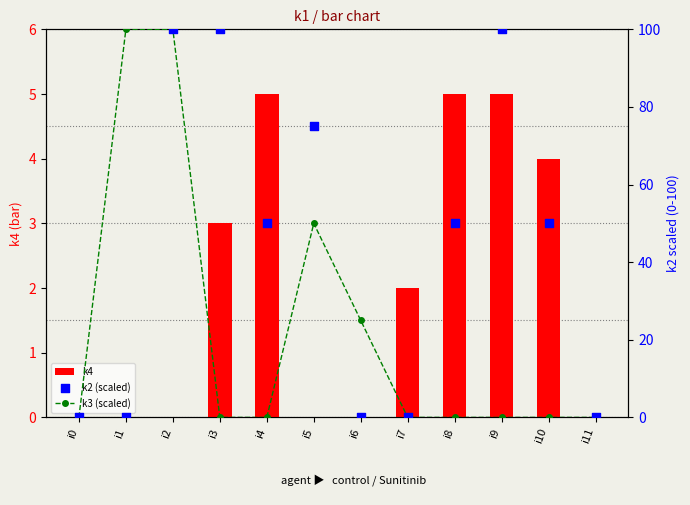

Which series reaches the maximum Y coordinate?

k3 (scaled)